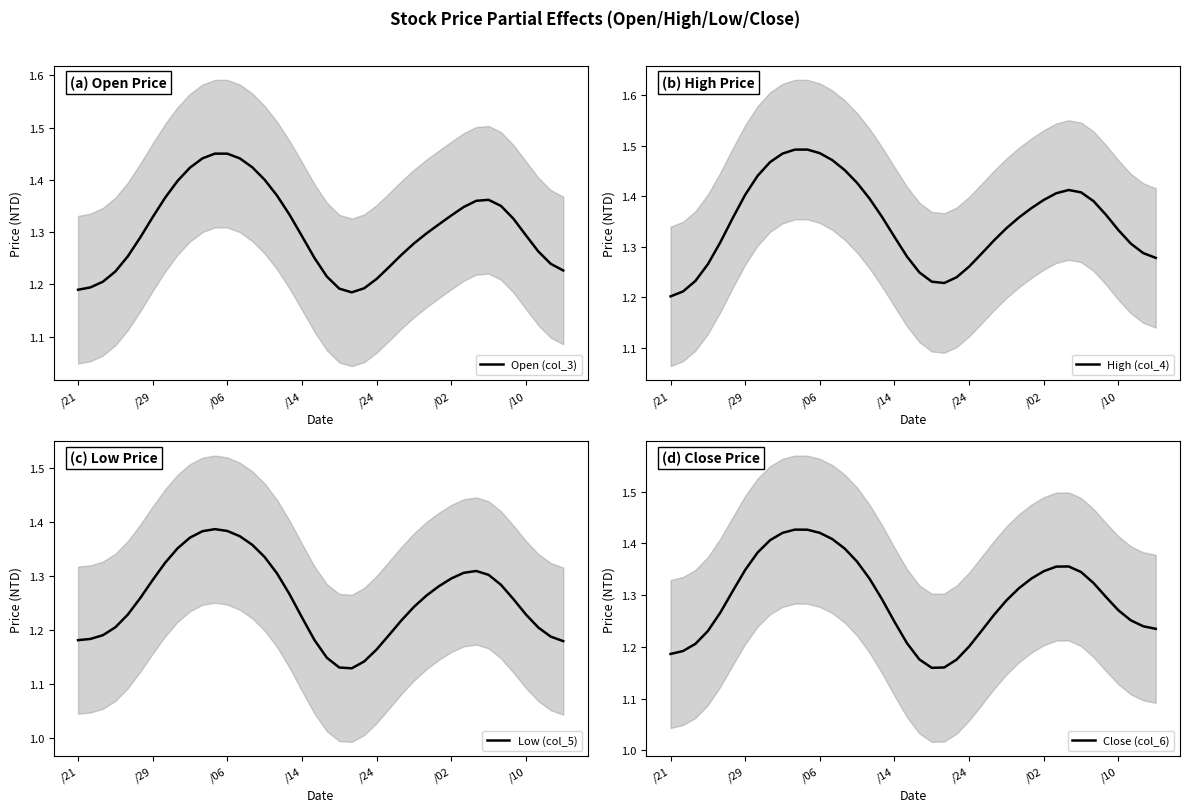

The Open (col_3) series shows 0.7 at 8. True or false?

False